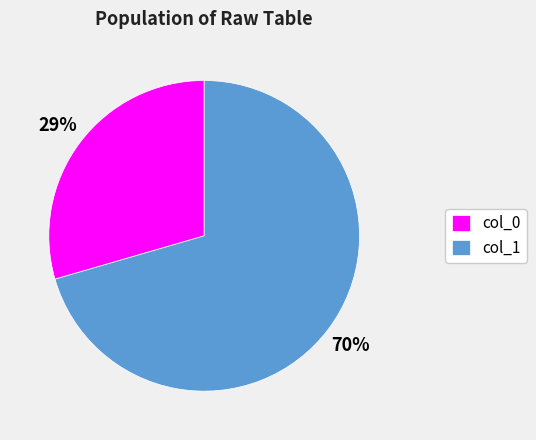

Which slice is the largest?

col_1